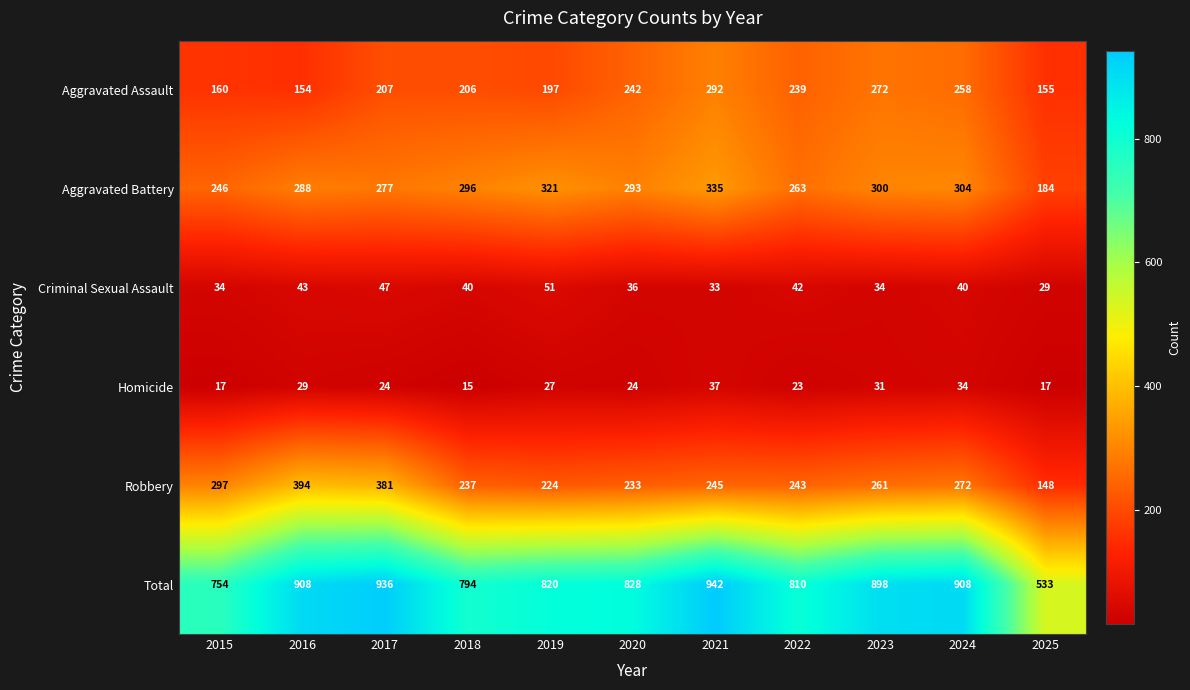

At which category is the sum across all series the highest?

2021